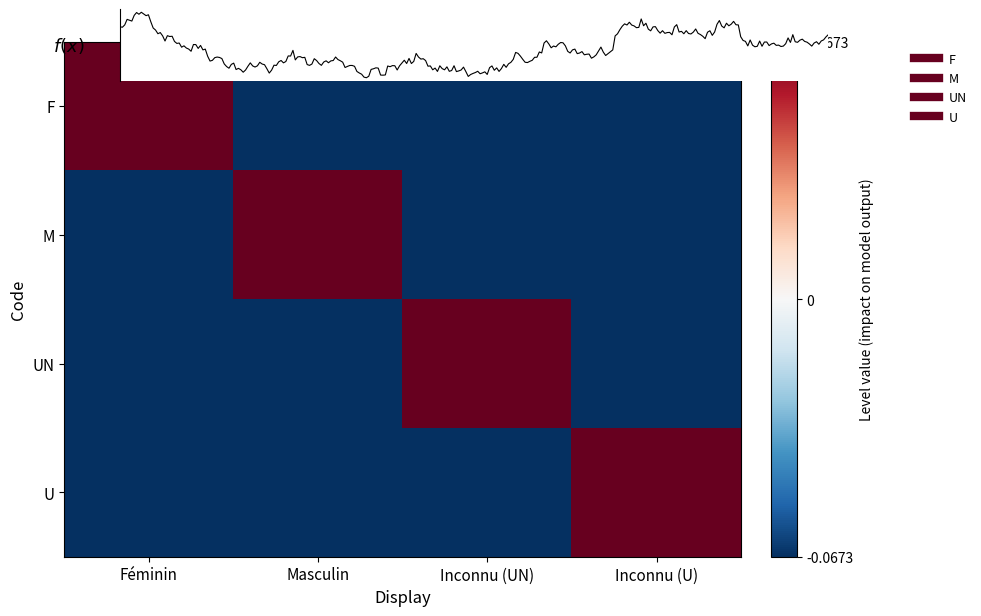

What is the minimum value shown in the chart?

-0.1